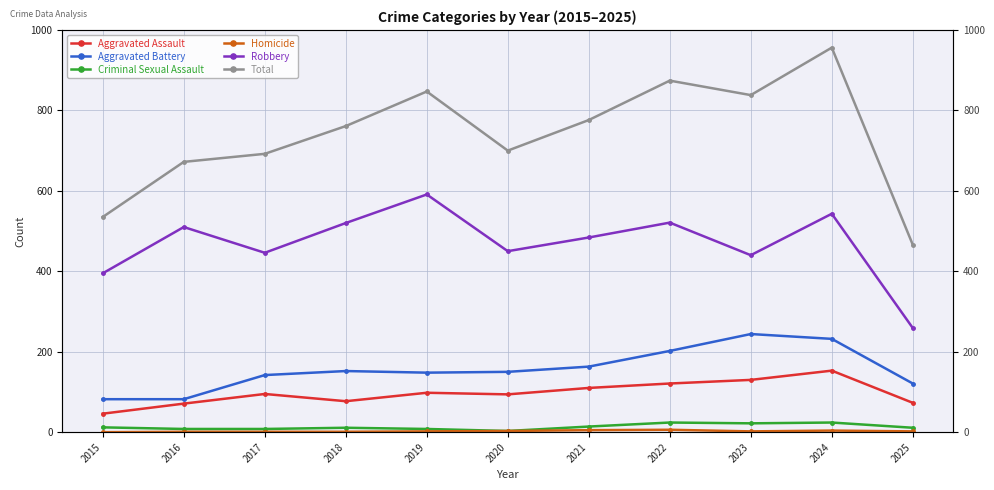

How many interior local peaks does the Robbery series have?

4